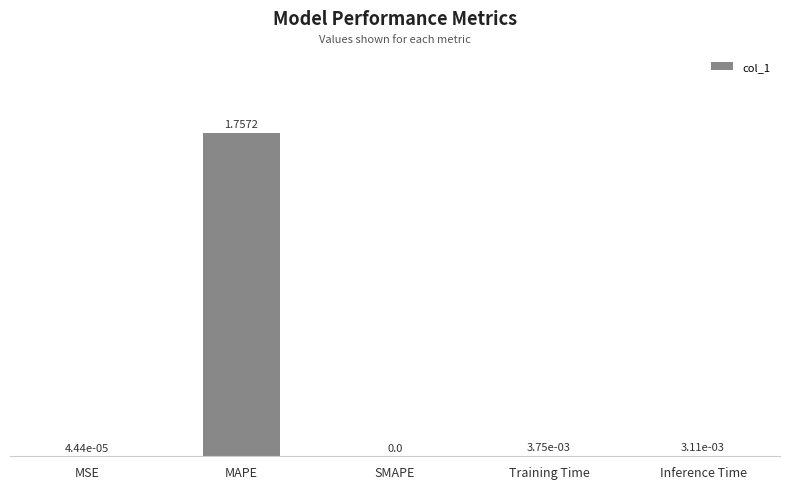

Are the bars horizontal?

No